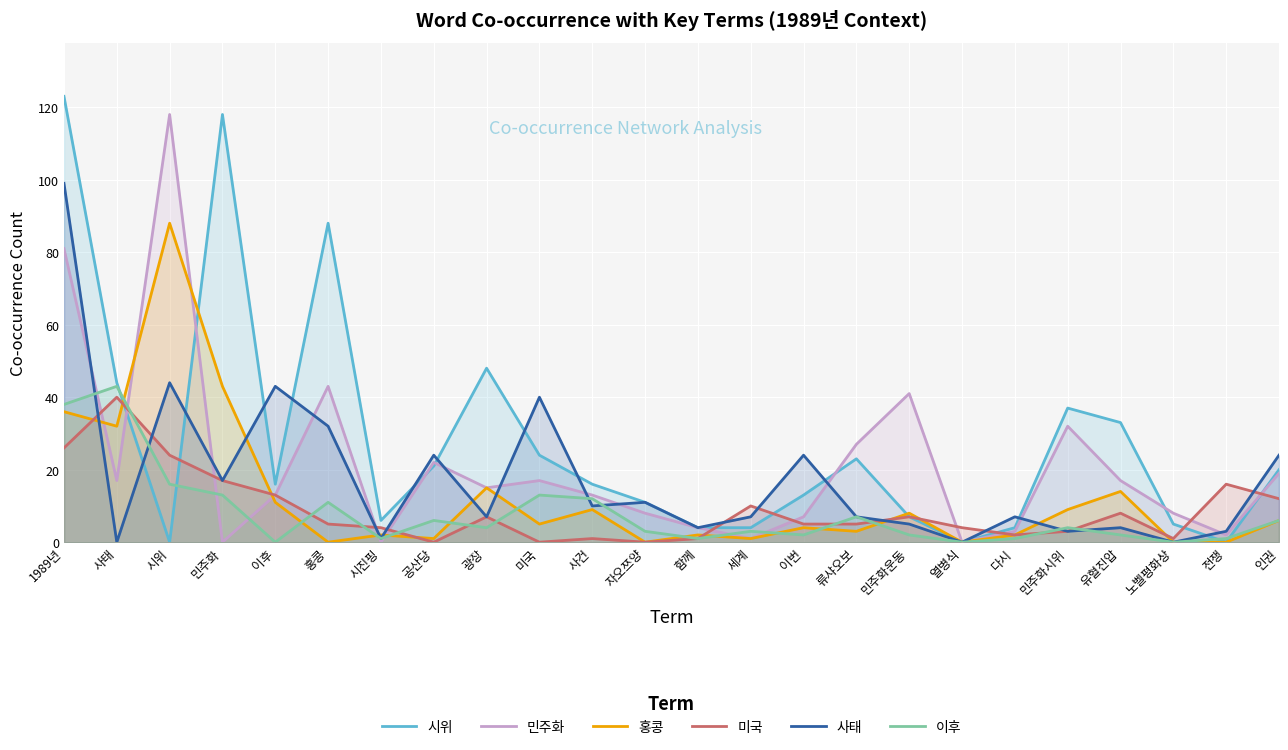

How many lines are shown in the chart?

6